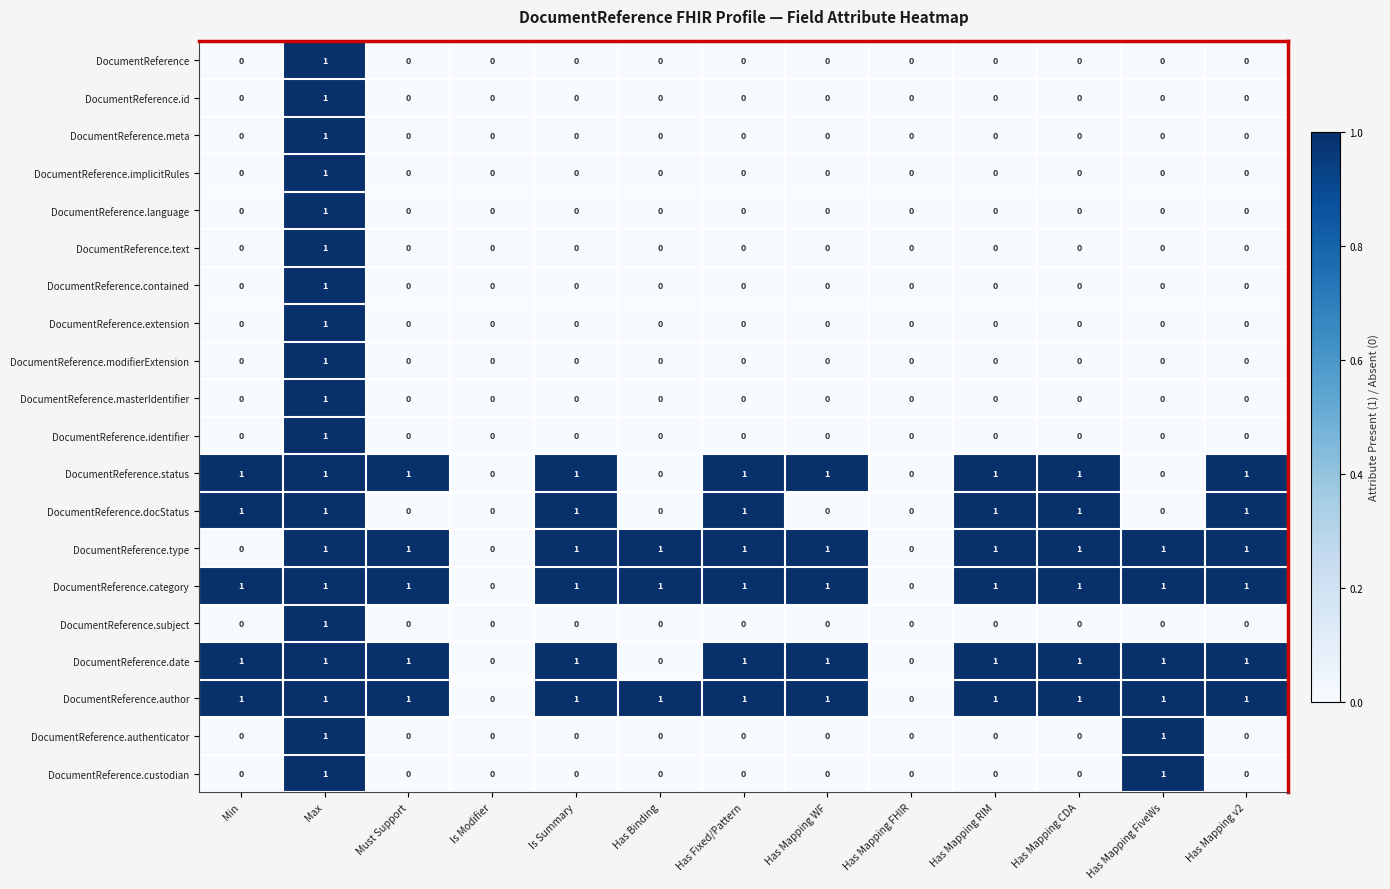

At which category is the sum across all series the highest?

Max